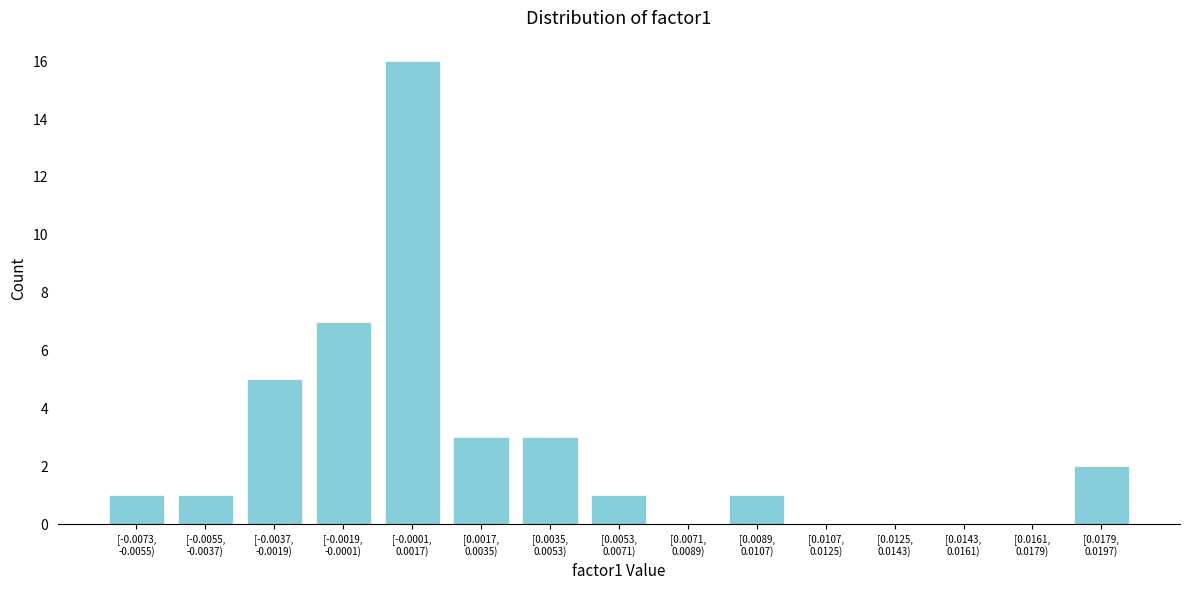

What is the greatest value displayed?

16